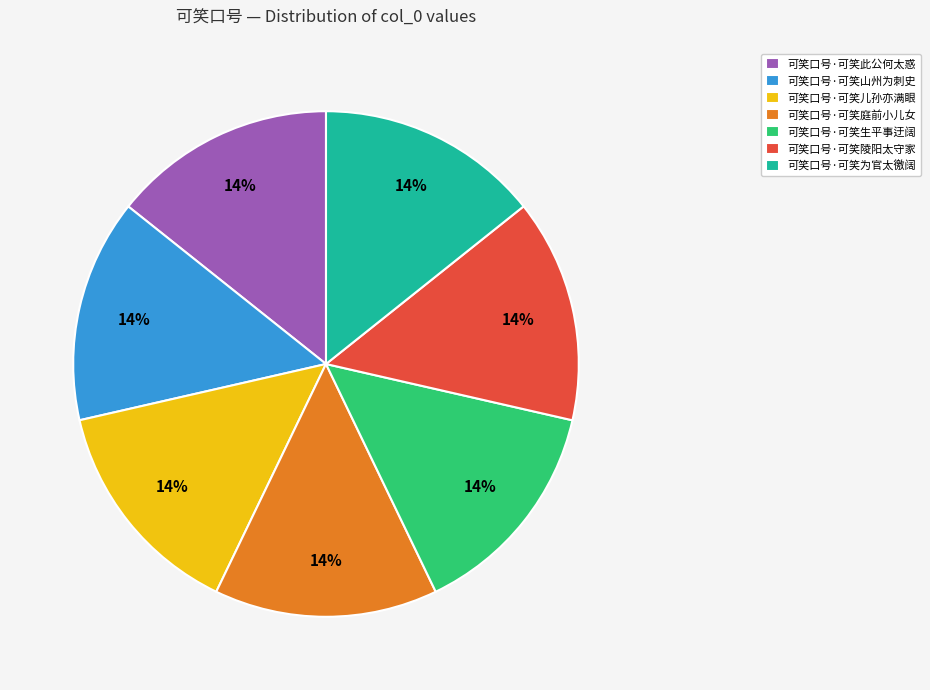

Combined, do 可笑口号·可笑庭前小儿女 and 可笑口号·可笑陵阳太守家 account for over 50%?

No